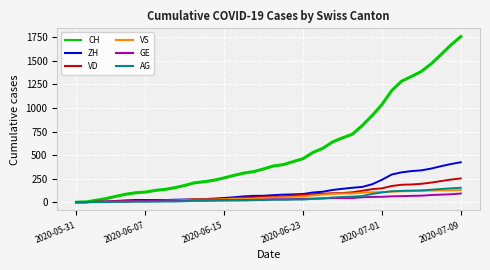

Which series has the widest spread of values?

CH